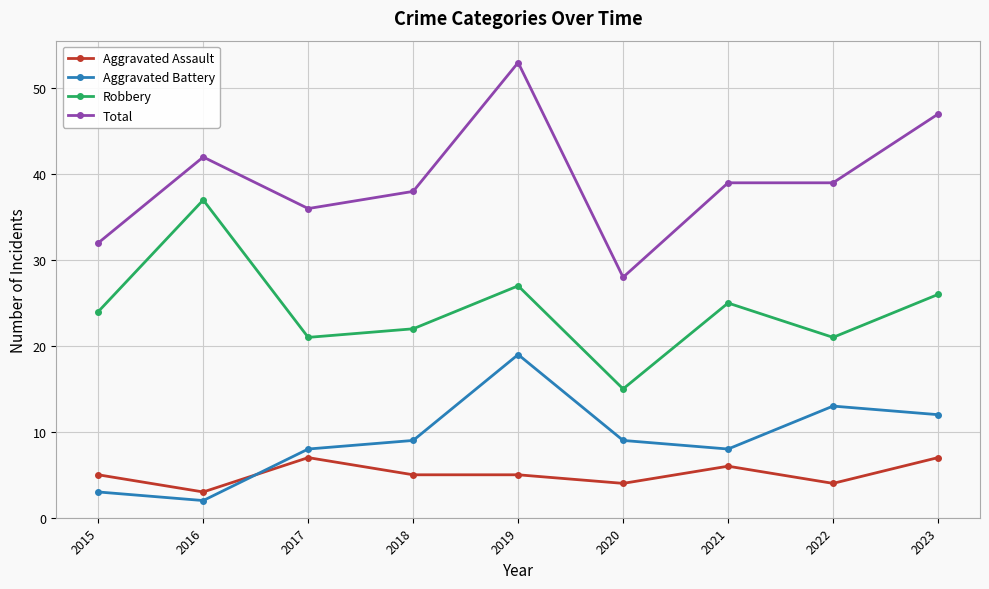

Does the chart have visible grid lines?

Yes